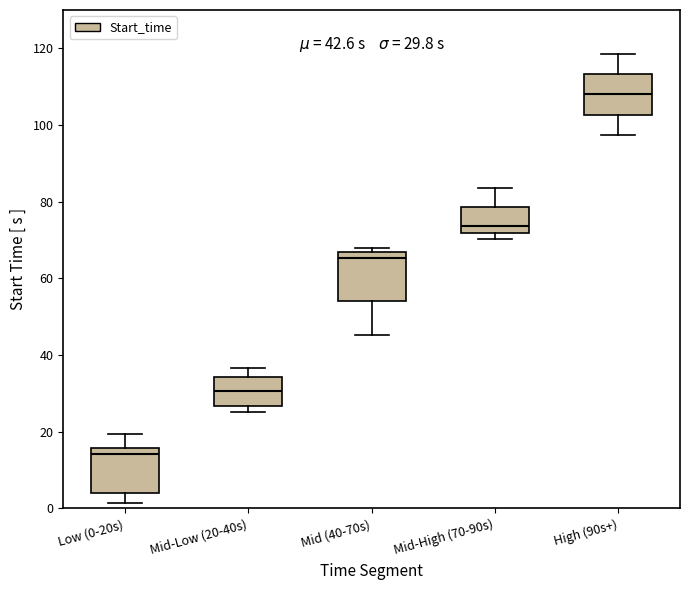

Which box's median line is the lowest?

Low (0-20s)